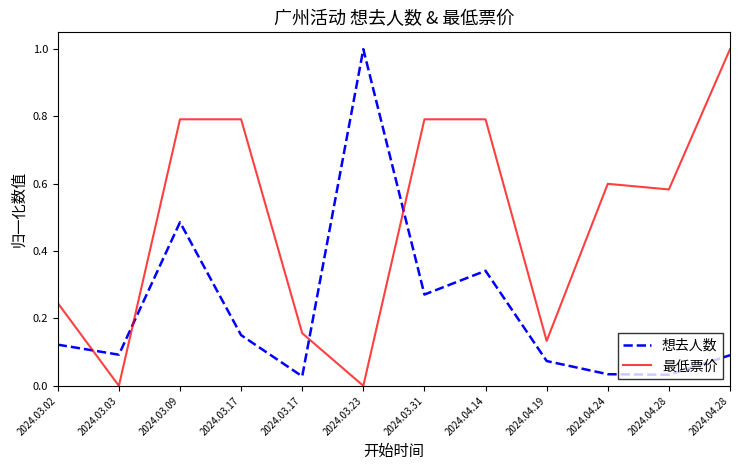

Reading left to right, transcribe all the data shown in this chart.

想去人数: 2024.03.02=0.1	2024.03.03=0.1	2024.03.09=0.5	2024.03.17=0.2	2024.03.17=0.0	2024.03.23=1.0	2024.03.31=0.3	2024.04.14=0.3	2024.04.19=0.1	2024.04.24=0.0	2024.04.28=0.0	2024.04.28=0.1
最低票价: 2024.03.02=0.2	2024.03.03=0.0	2024.03.09=0.8	2024.03.17=0.8	2024.03.17=0.2	2024.03.23=0.0	2024.03.31=0.8	2024.04.14=0.8	2024.04.19=0.1	2024.04.24=0.6	2024.04.28=0.6	2024.04.28=1.0